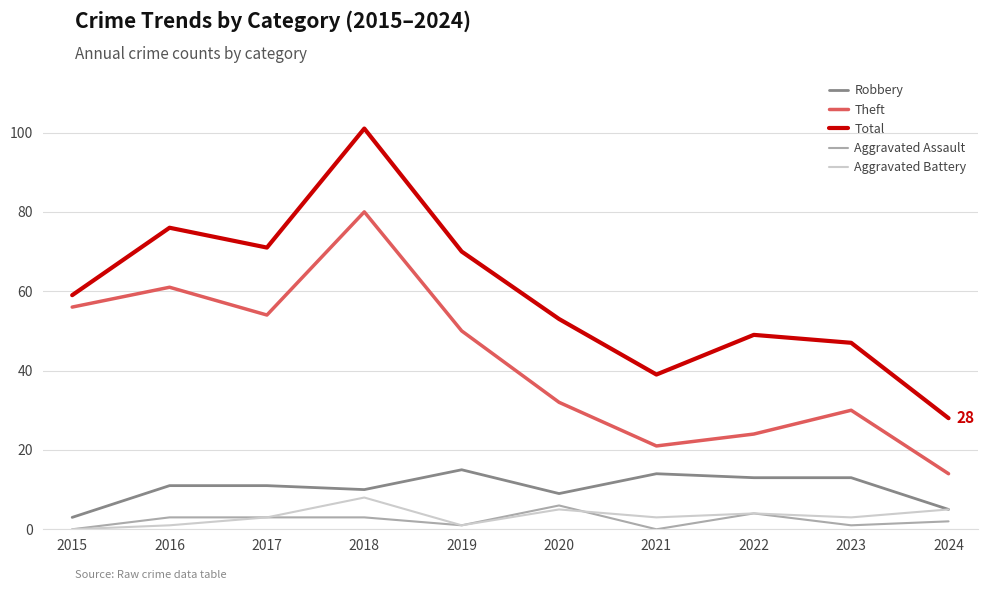

Which series has the largest total across all categories?

Total